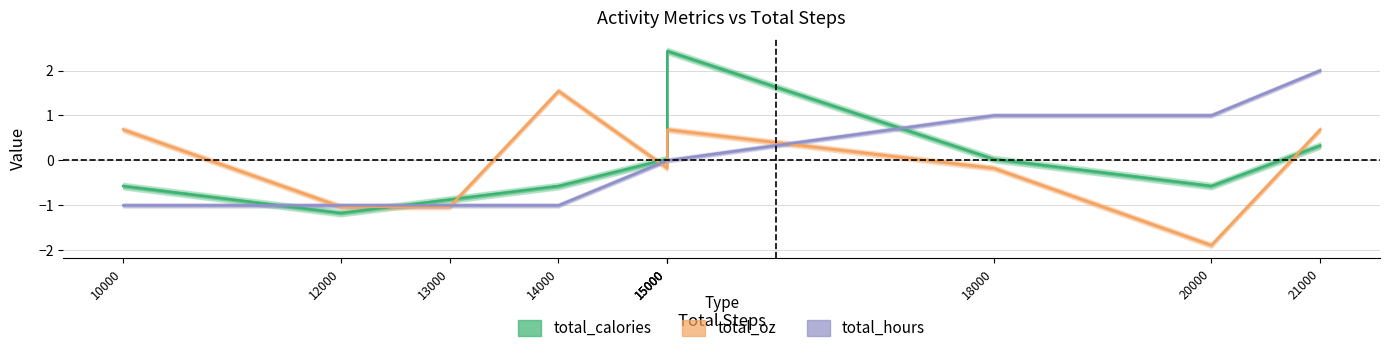

Which series has the largest range (max minus min)?

total_calories